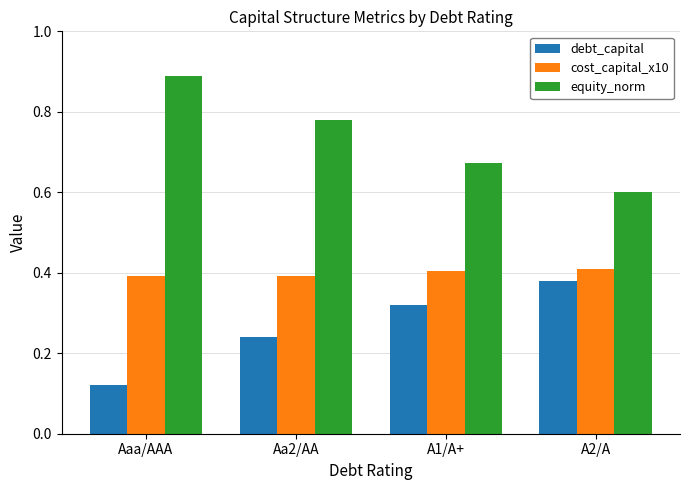

What is the total value across all series at A1/A+?

1.4